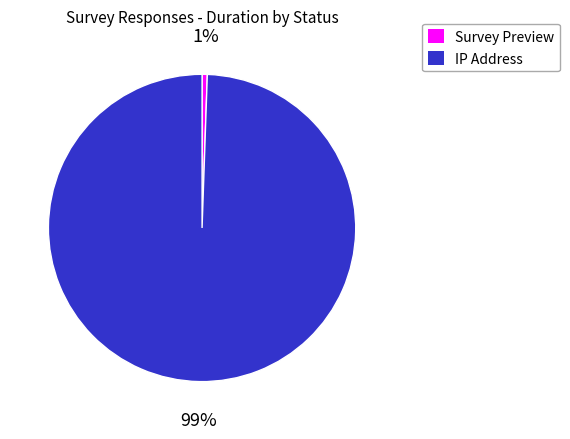

What is the largest slice in the pie chart?

IP Address